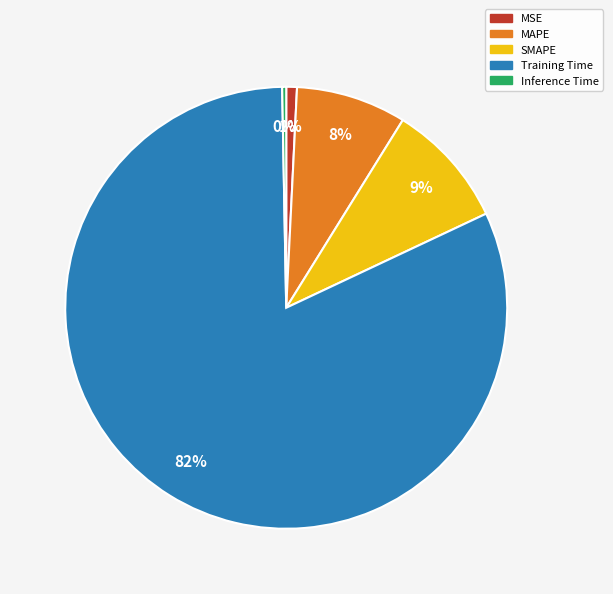

Count the number of slices in the pie.

5